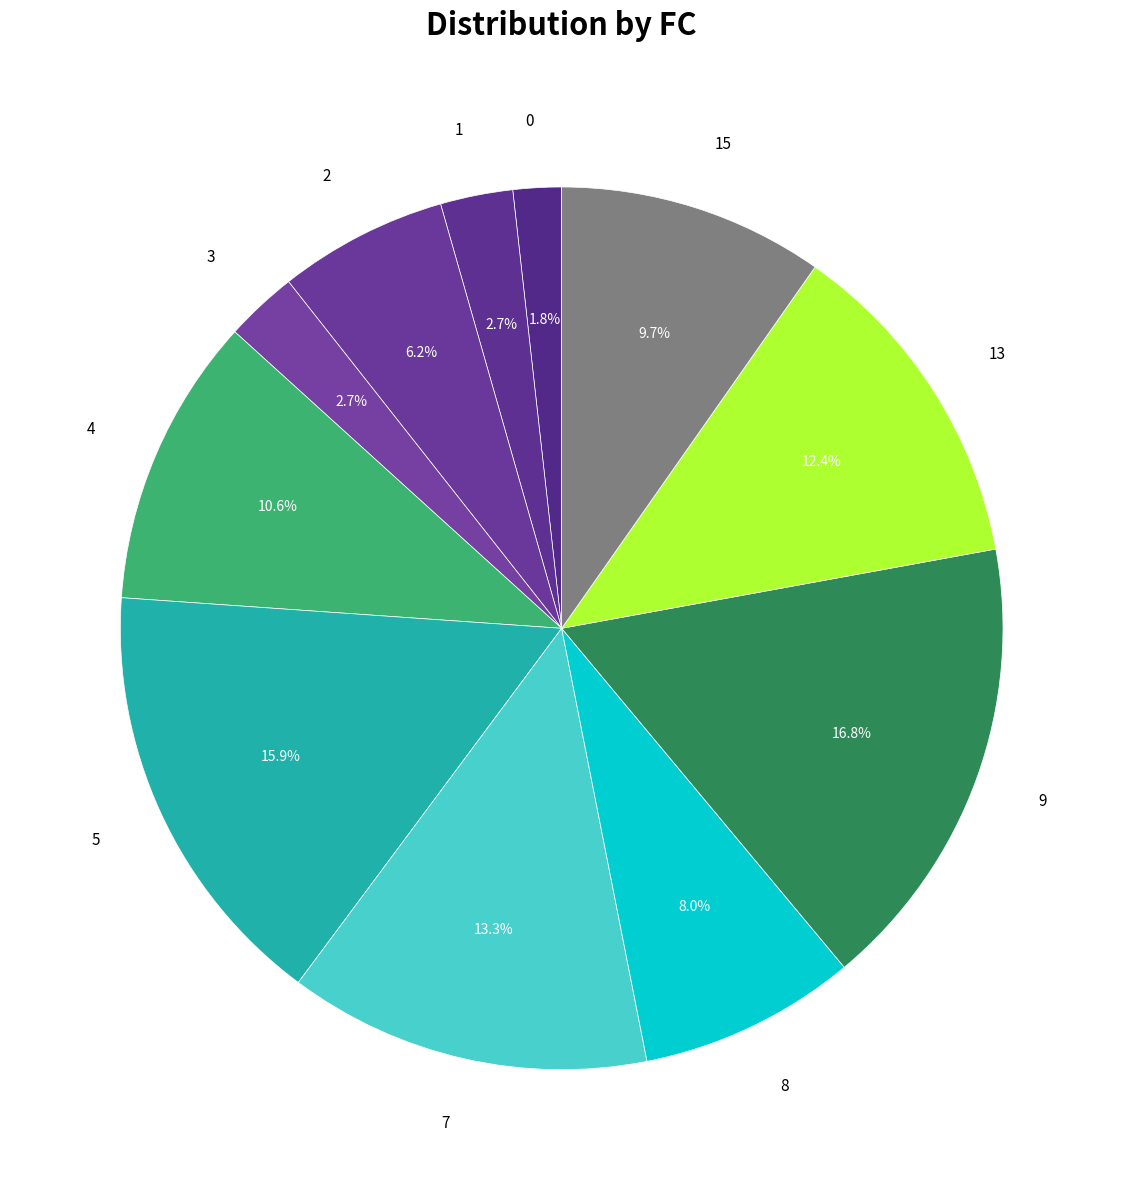

Does any single category account for the majority?

No